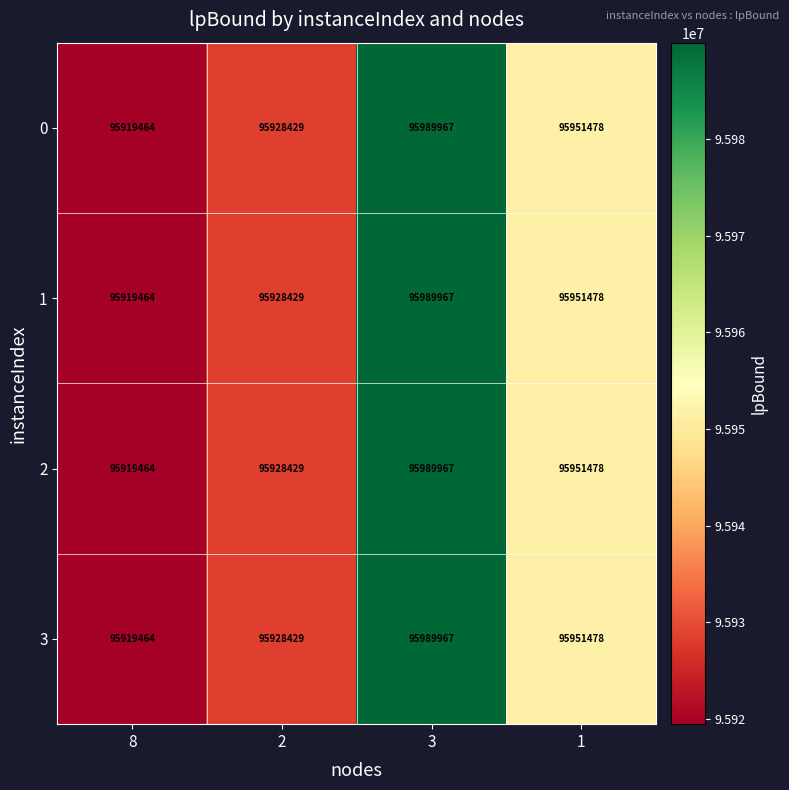

Reading left to right, list all the values displayed in this chart.

0: 95919464	95928429	95989967	95951478
1: 95919464	95928429	95989967	95951478
2: 95919464	95928429	95989967	95951478
3: 95919464	95928429	95989967	95951478